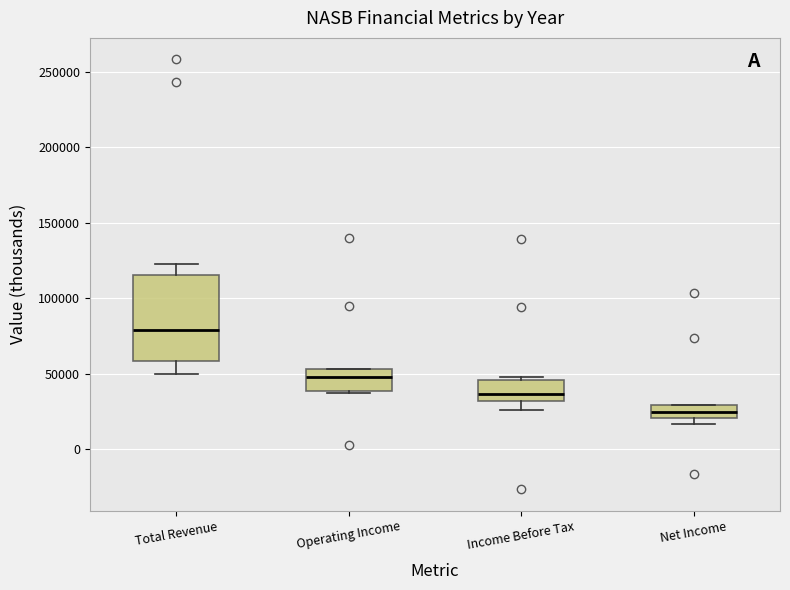

Which box's median line is the lowest?

Net Income